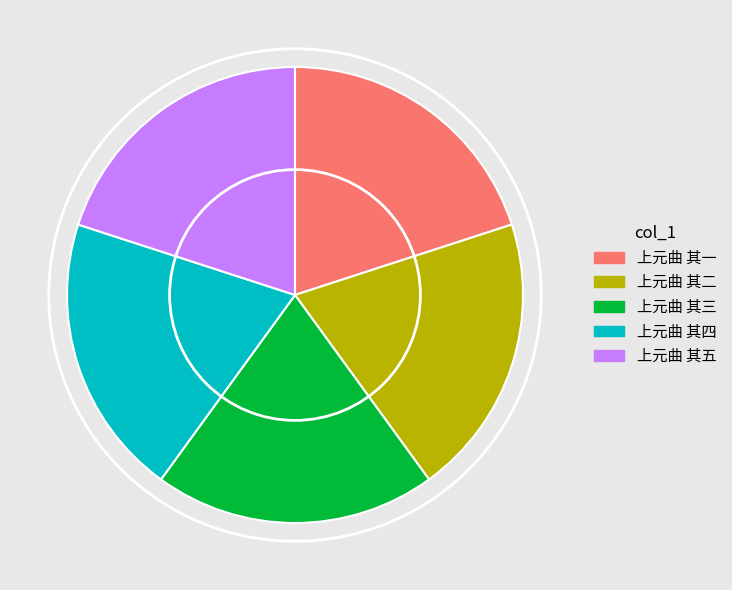

How many slices are in this pie chart?

5